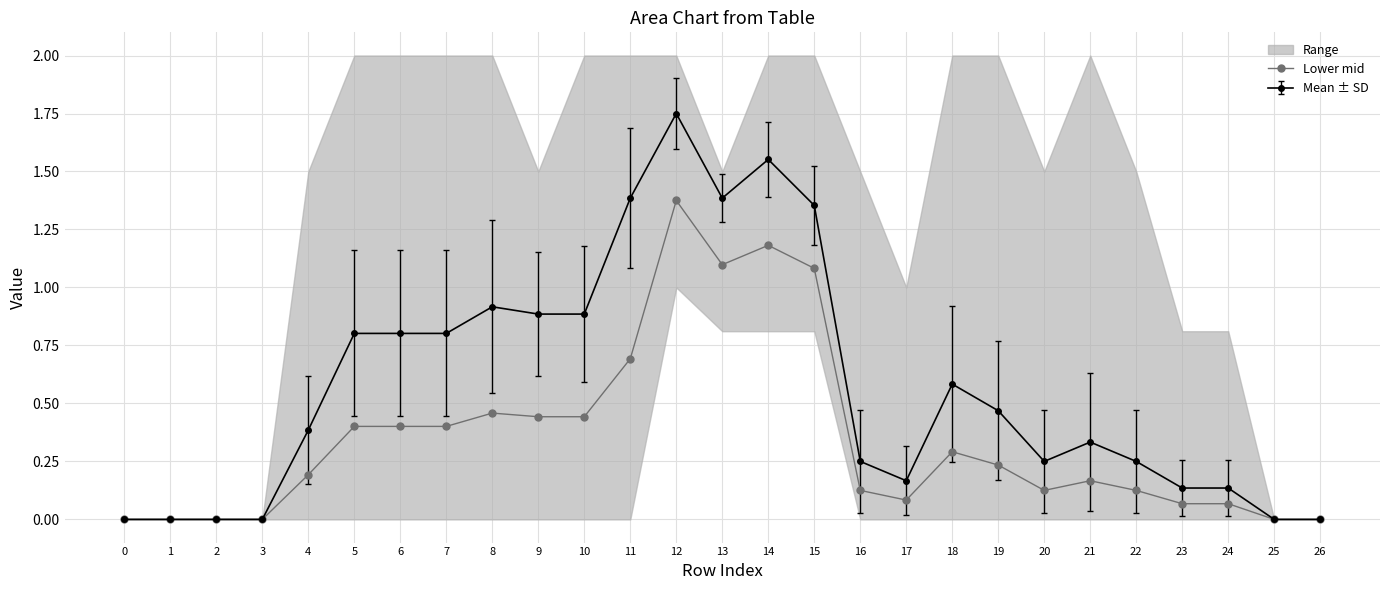

What value does the data have at 8?

0.5